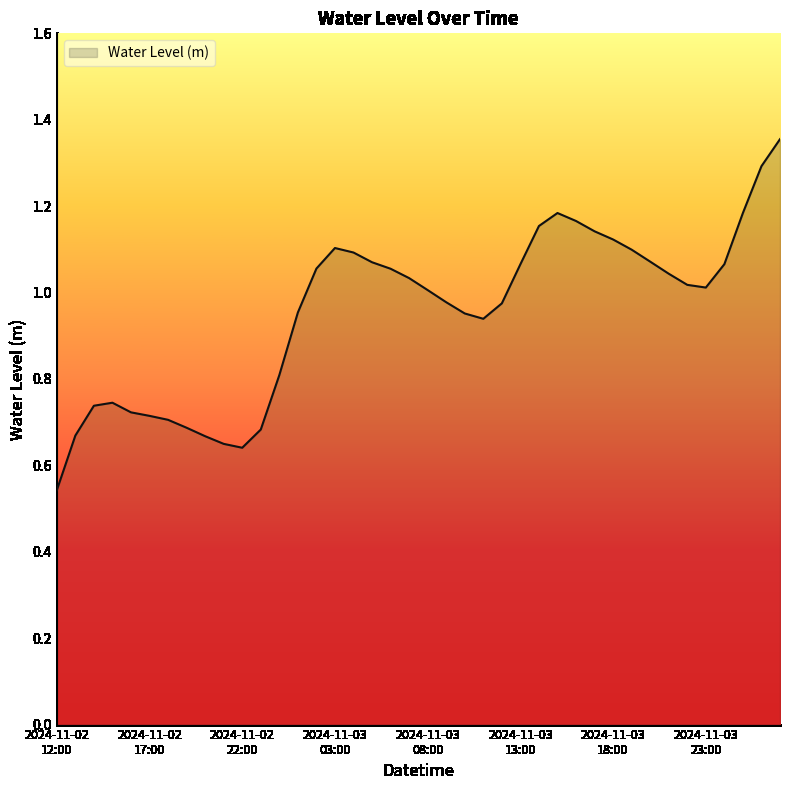

What is the difference between the maximum and minimum values?

0.8